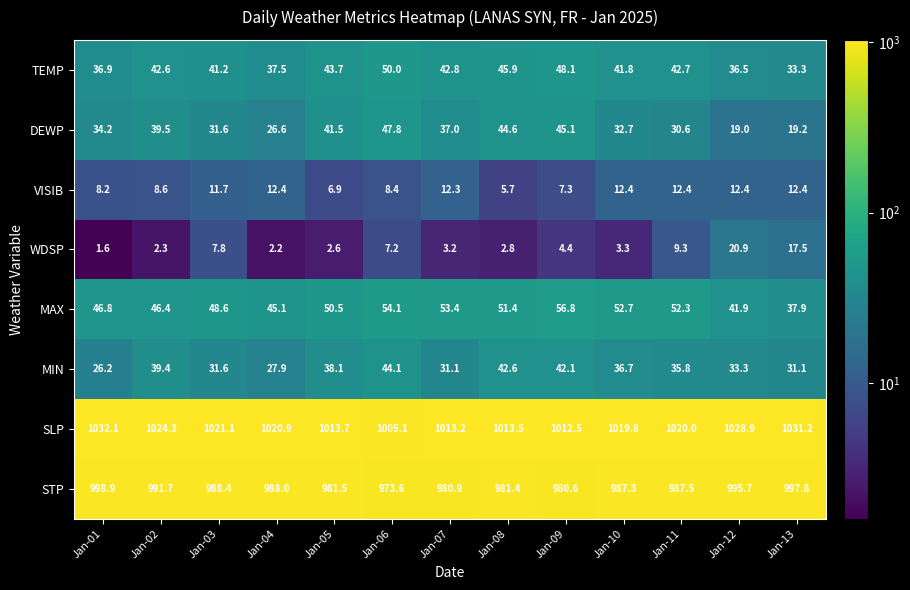

Which series has the widest spread of values?

DEWP